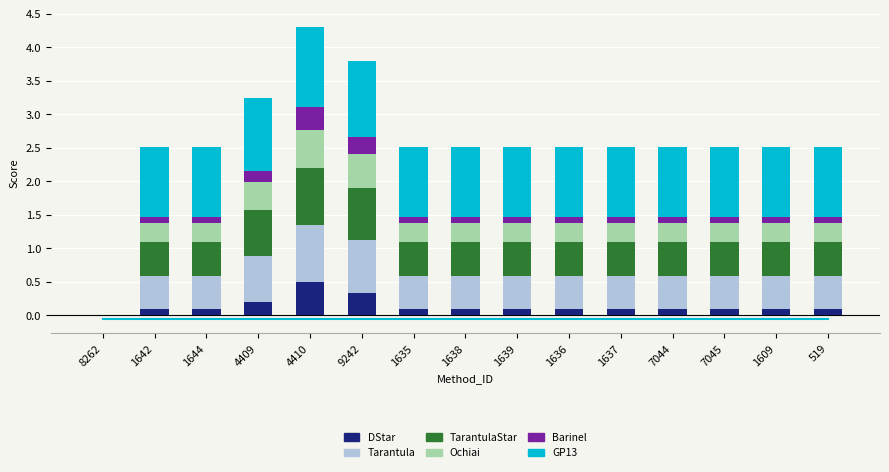

What is the sum of all DStar values?

2.0